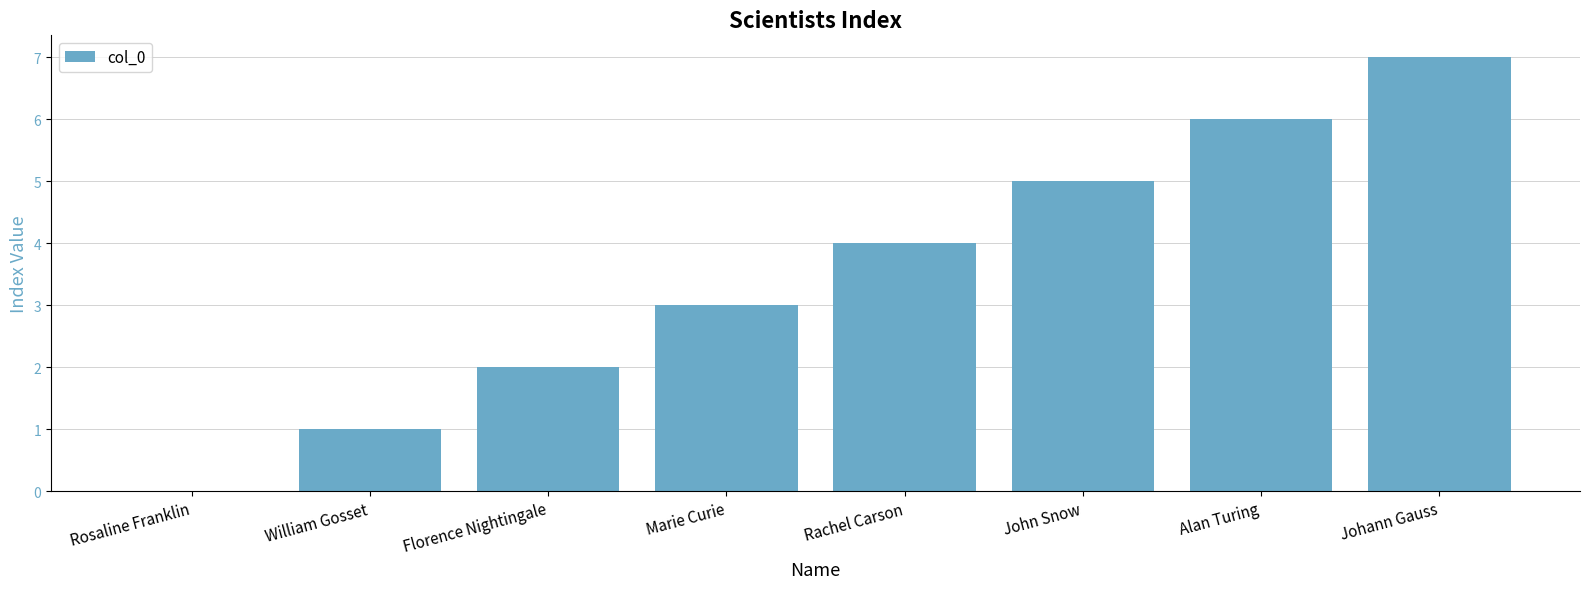

What is the change in value from William Gosset to Marie Curie?

+2